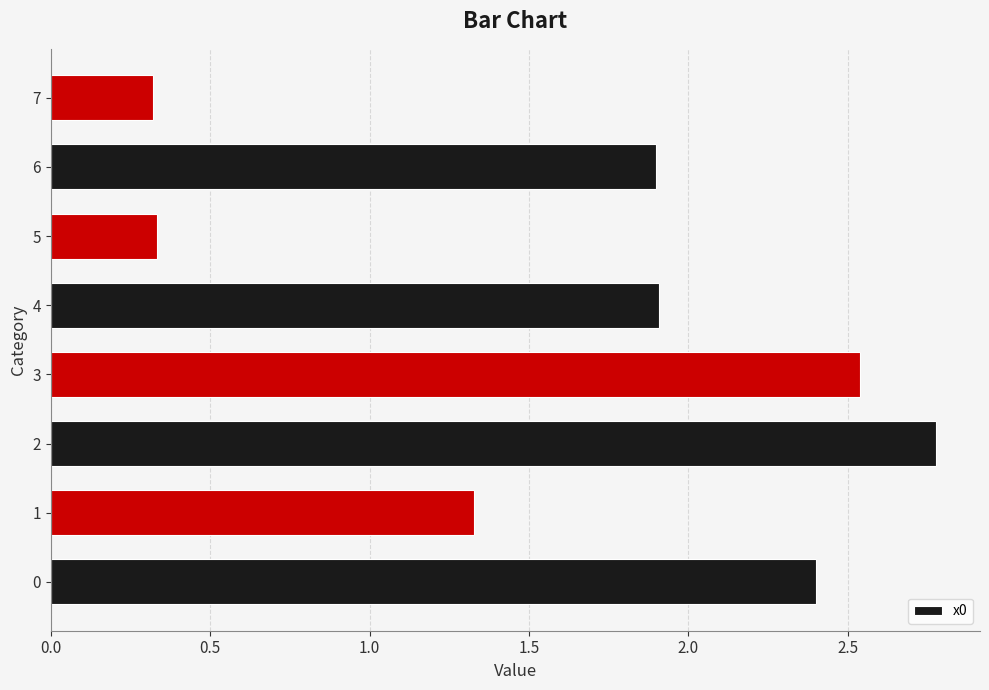

True or false: the data shows 1.9 at 4.

True